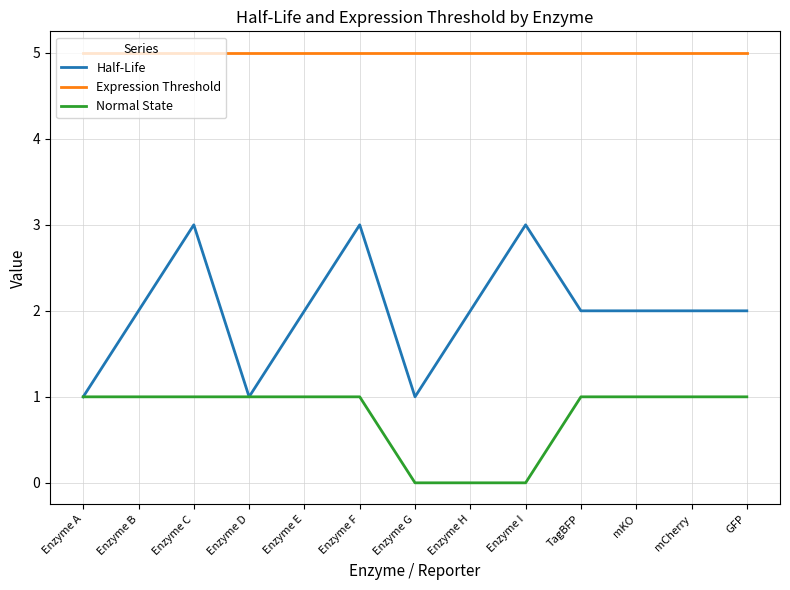

Reading left to right, list all the values displayed in this chart.

Half-Life: Enzyme A=1	Enzyme B=2	Enzyme C=3	Enzyme D=1	Enzyme E=2	Enzyme F=3	Enzyme G=1	Enzyme H=2	Enzyme I=3	TagBFP=2	mKO=2	mCherry=2	GFP=2
Expression Threshold: Enzyme A=5	Enzyme B=5	Enzyme C=5	Enzyme D=5	Enzyme E=5	Enzyme F=5	Enzyme G=5	Enzyme H=5	Enzyme I=5	TagBFP=5	mKO=5	mCherry=5	GFP=5
Normal State: Enzyme A=1	Enzyme B=1	Enzyme C=1	Enzyme D=1	Enzyme E=1	Enzyme F=1	Enzyme G=0	Enzyme H=0	Enzyme I=0	TagBFP=1	mKO=1	mCherry=1	GFP=1